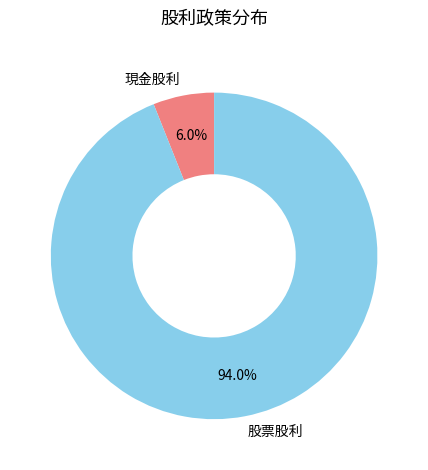

Rank the categories by value from lowest to highest.

現金股利, 股票股利